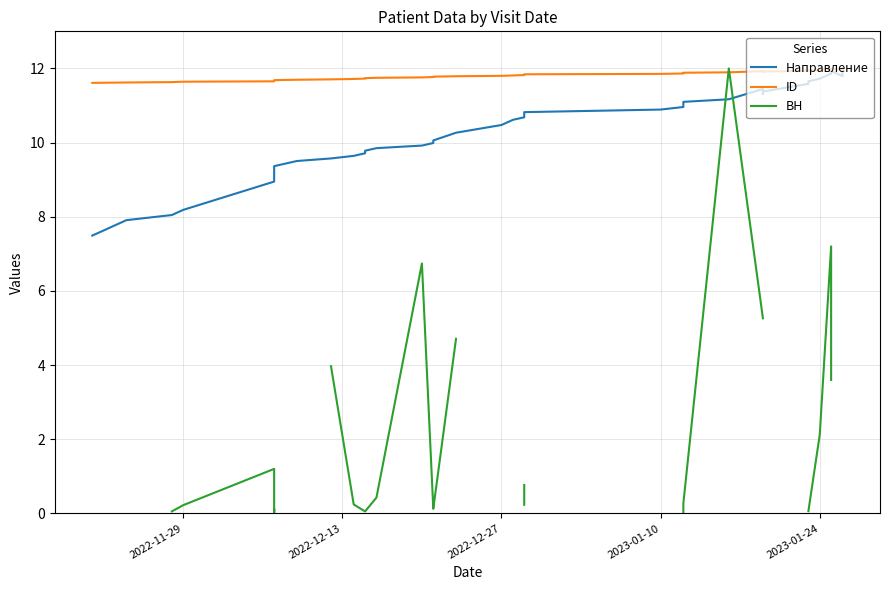

Rank the series by their maximum value, from lowest to highest.

Направление, ID, ВН